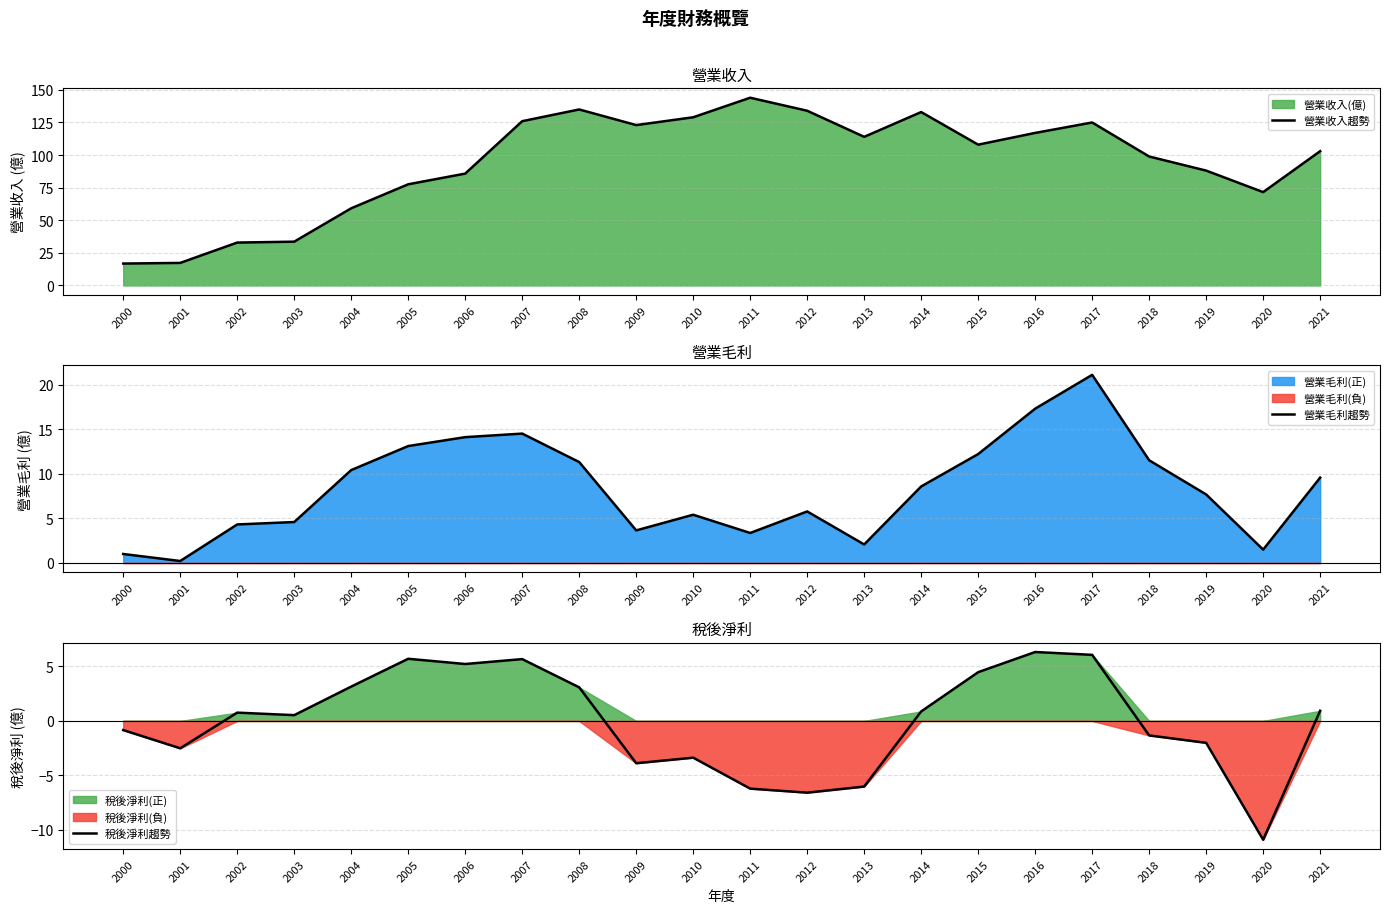

What is the value of the 營業毛利趨勢 point at the 18th from the left?

21.1